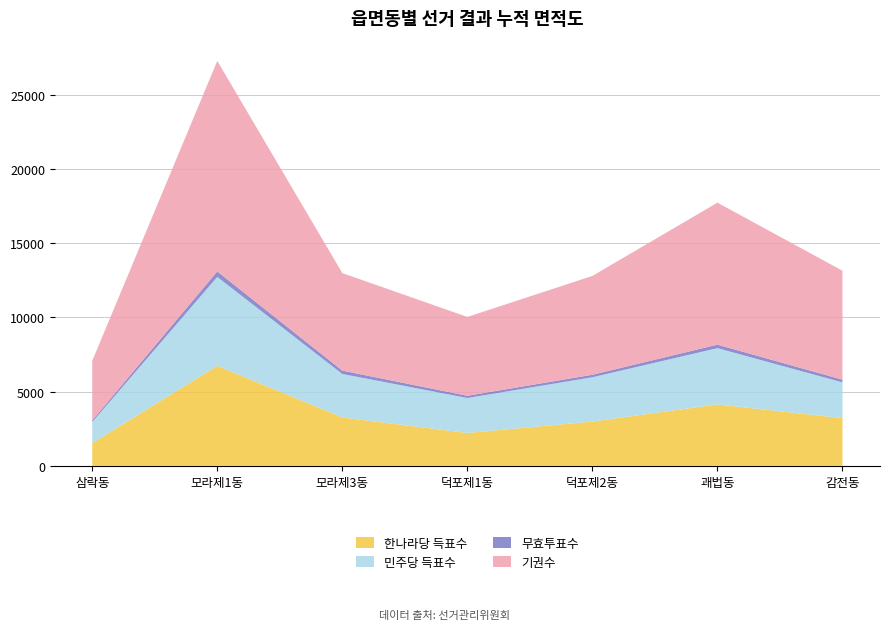

Reading left to right, extract all data points from this chart.

한나라당 득표수: 삼락동=1527	모라제1동=6736	모라제3동=3259	덕포제1동=2212	덕포제2동=2983	괘법동=4135	감전동=3212
민주당 득표수: 삼락동=1421	모라제1동=5986	모라제3동=2927	덕포제1동=2354	덕포제2동=2982	괘법동=3789	감전동=2407
무효투표수: 삼락동=110	모라제1동=369	모라제3동=225	덕포제1동=151	덕포제2동=167	괘법동=236	감전동=181
기권수: 삼락동=4012	모라제1동=14176	모라제3동=6568	덕포제1동=5310	덕포제2동=6656	괘법동=9561	감전동=7337